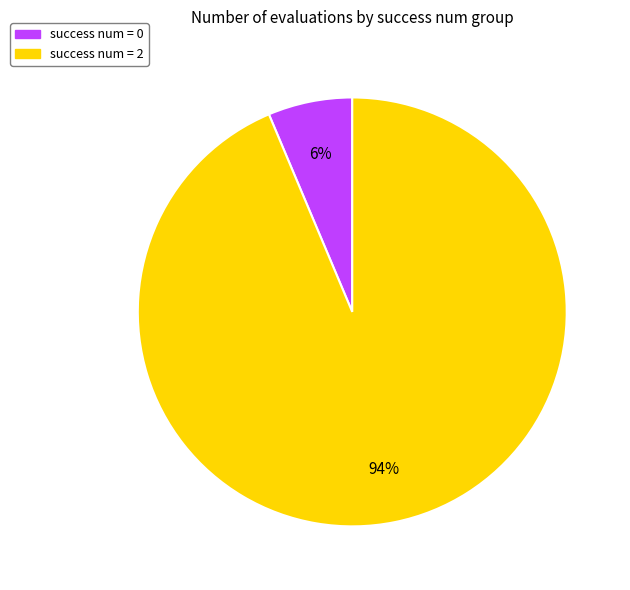

What is the majority slice?

success num = 2